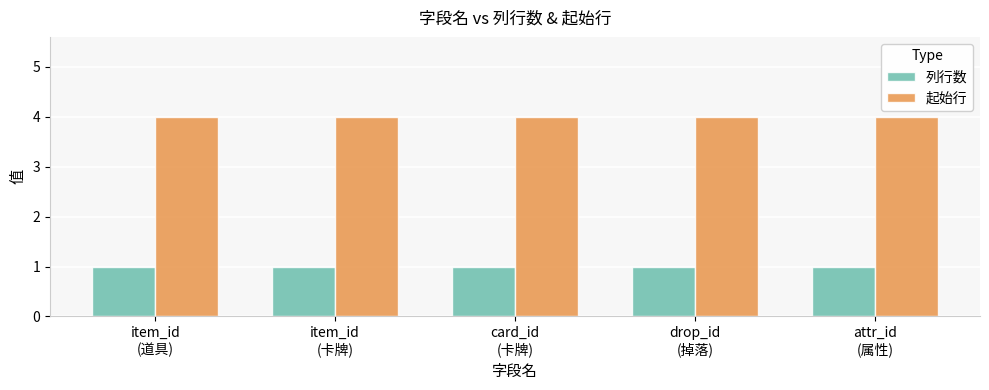

What is the total value across all series at item_id
(卡牌)?

5